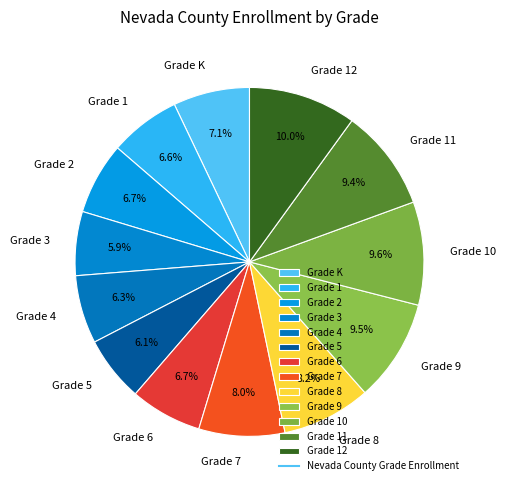

To the nearest percent, what is the average slice percentage?

8%